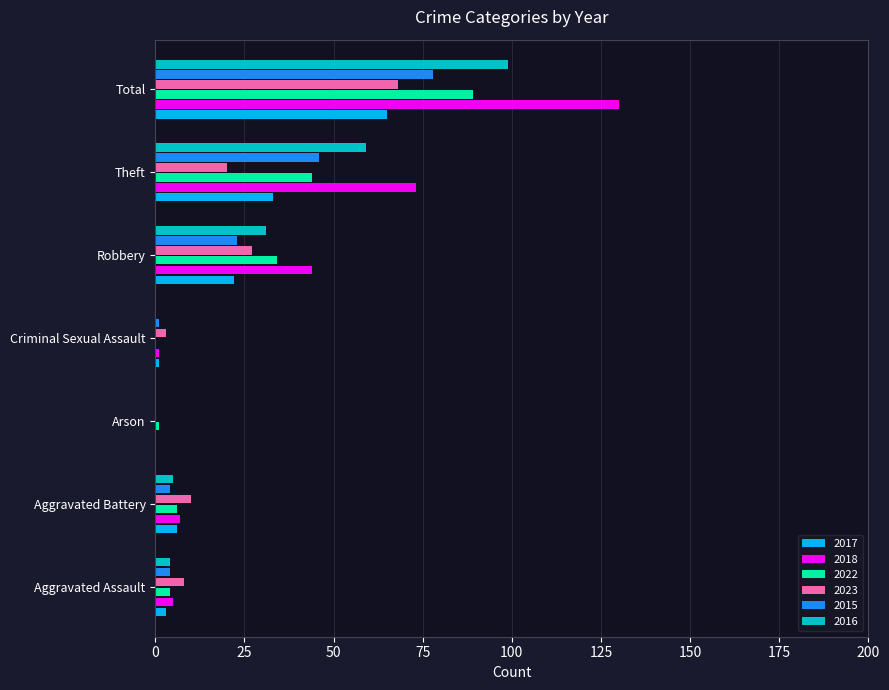

Count the number of categories in the chart.

7